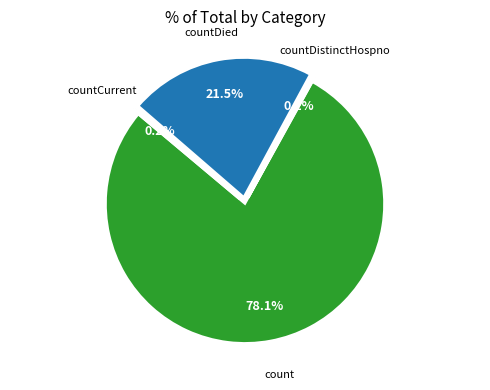

To the nearest percent, what is the average slice percentage?

25%